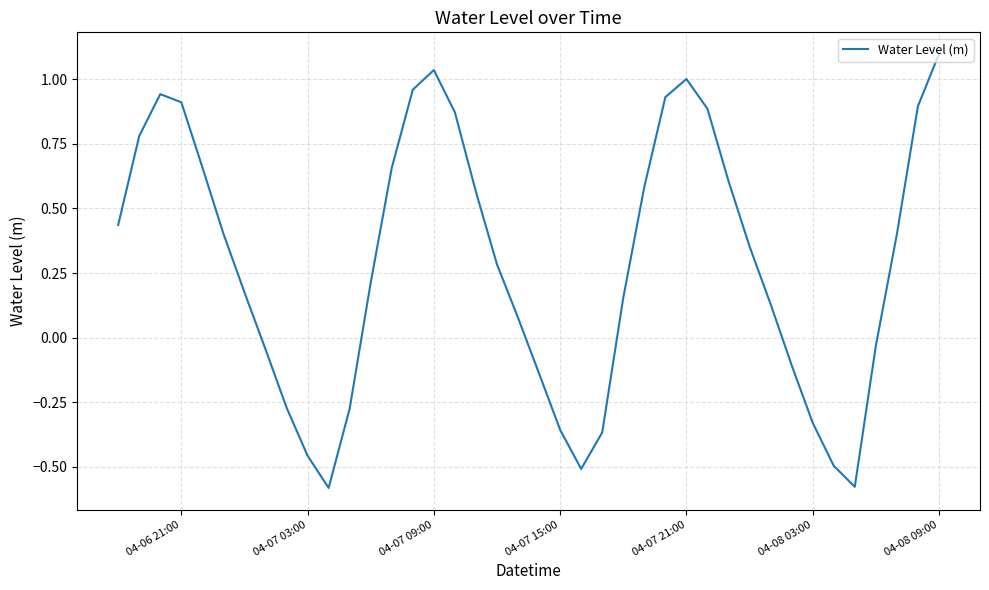

How many interior local valleys (lower than both neighbors) does the data have?

3